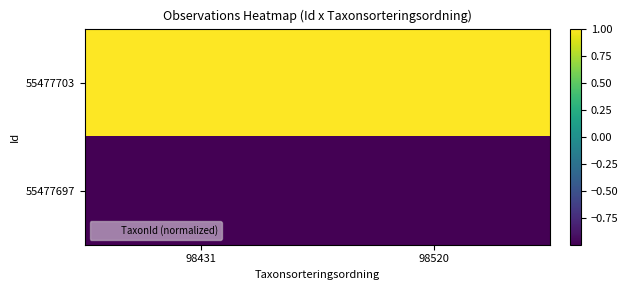

Which series has the largest total across all categories?

55477703